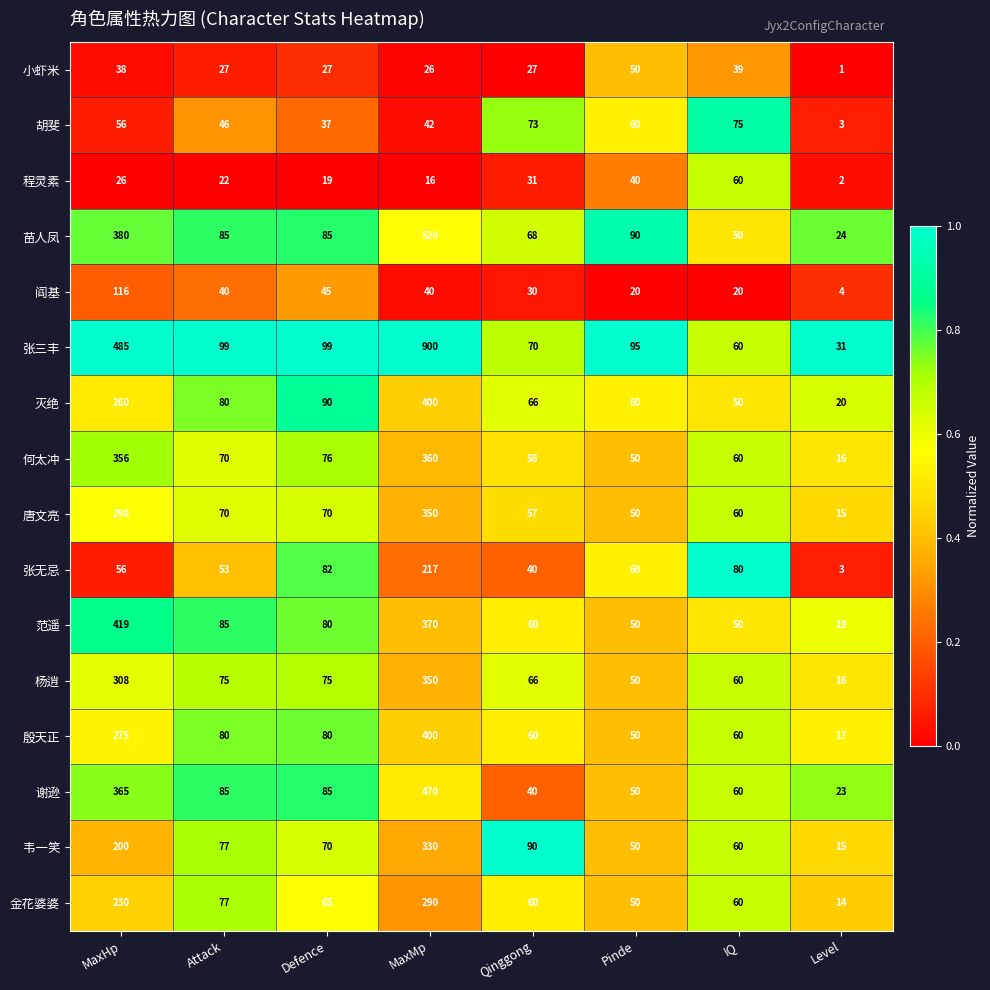

What is the difference between the 苗人凤 values at Level and Attack?

61